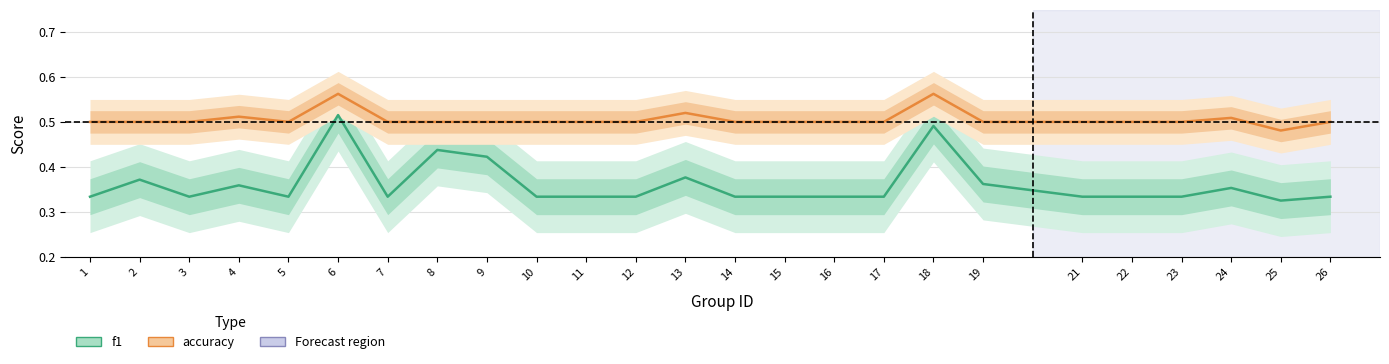

True or false: f1 and accuracy intersect in this chart.

False